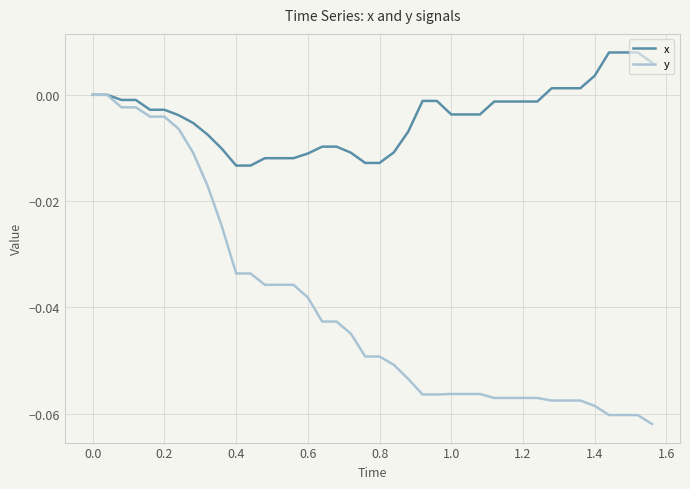

Which series has the largest range (max minus min)?

y